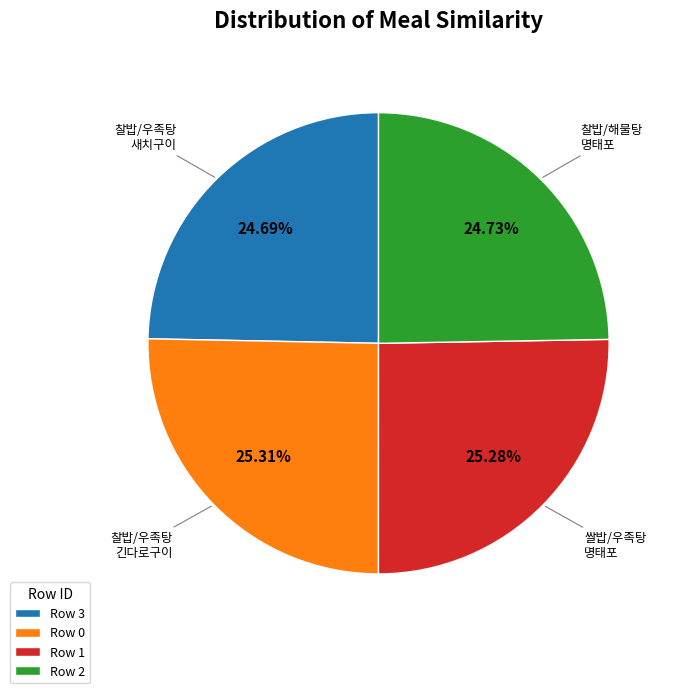

Count the number of slices in the pie.

4